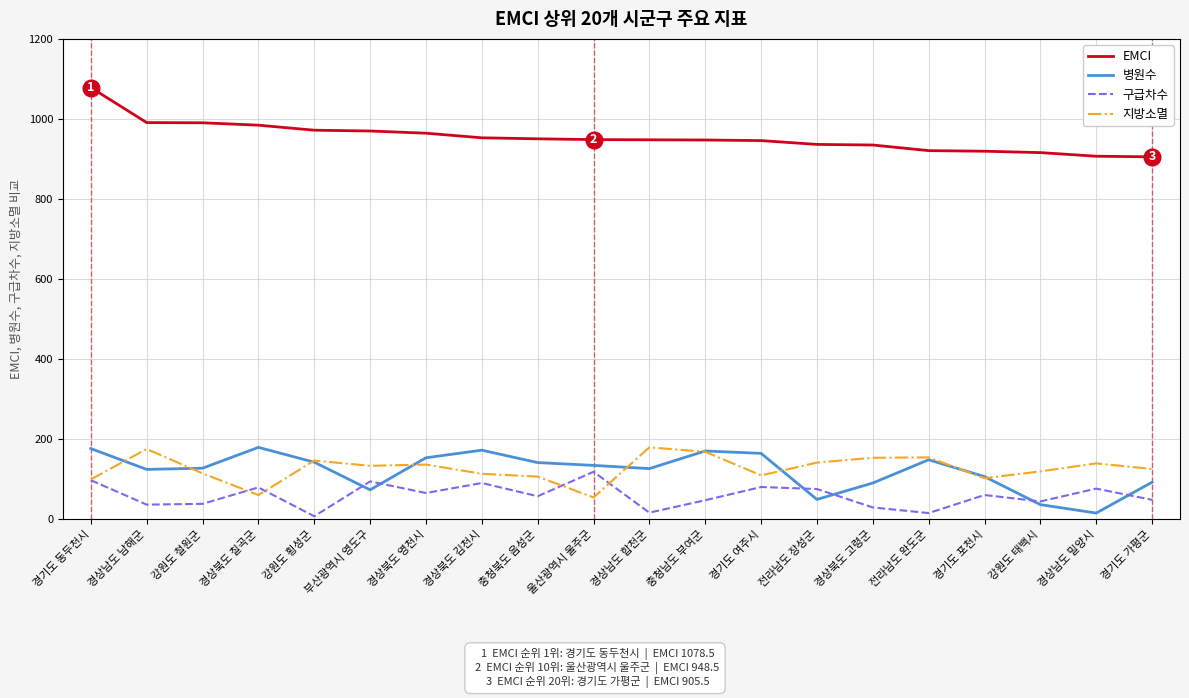

What is the highest value of the 구급차수 series?

119.0